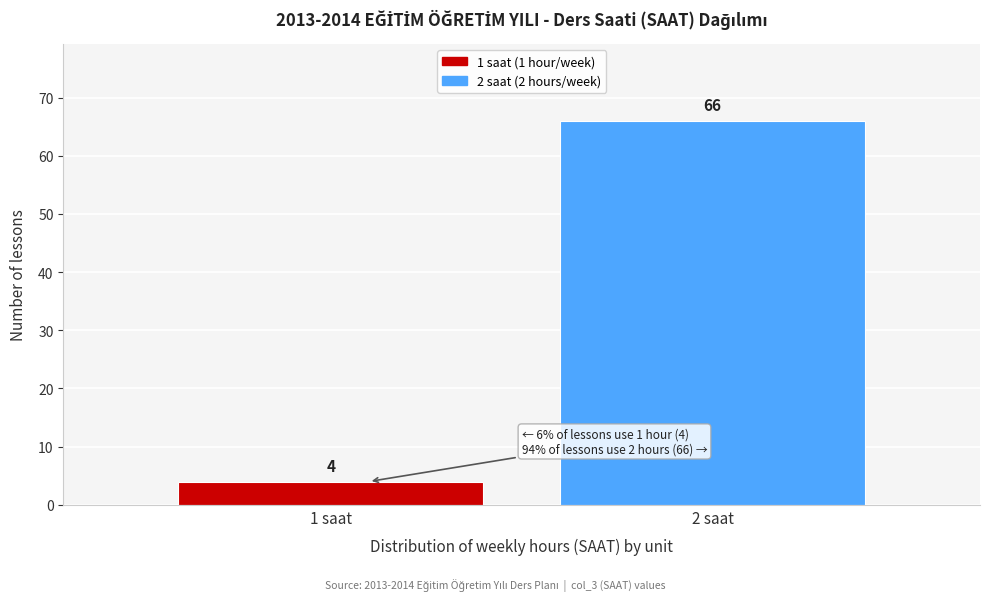

Reading left to right, list all the values displayed in this chart.

4	66